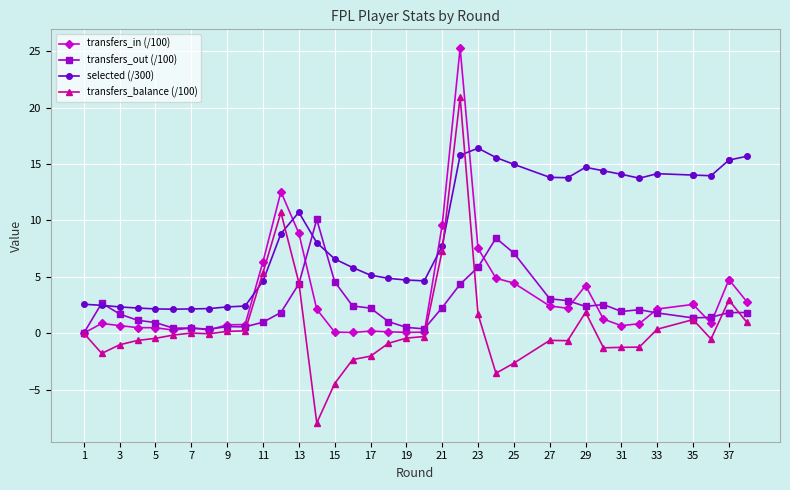

Which series ends up on top after the final intersection of selected (/300) and transfers_in (/100)?

selected (/300)